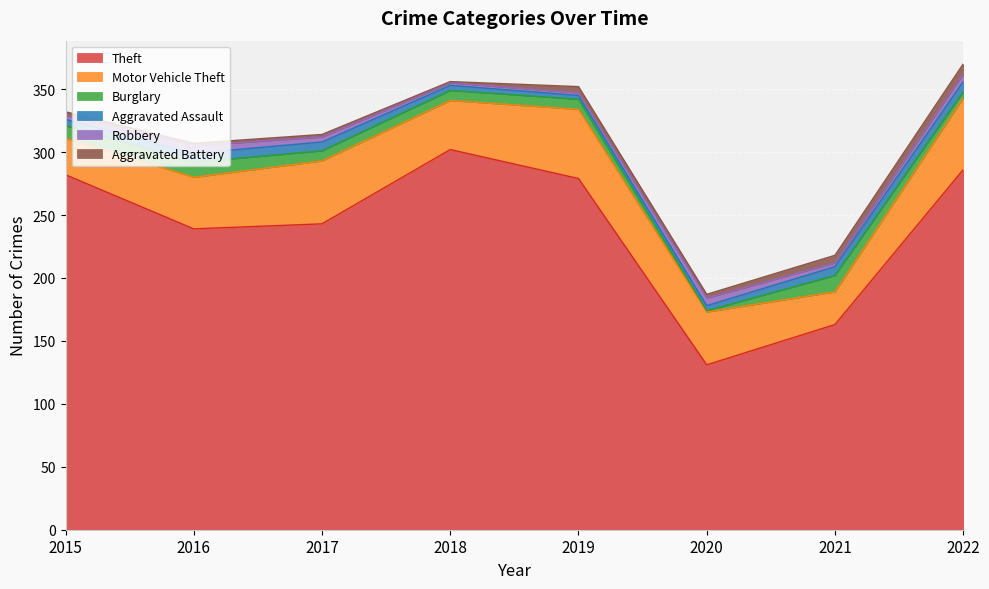

What is the value of the Theft point at the 4th from the left?

302